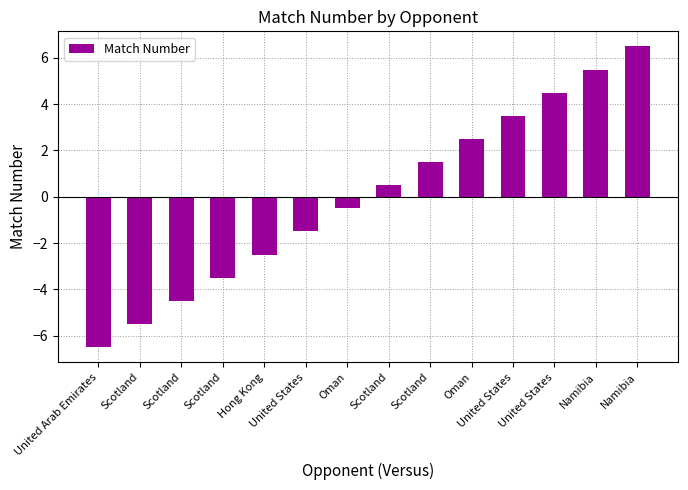

Does the chart contain stacked bars?

No